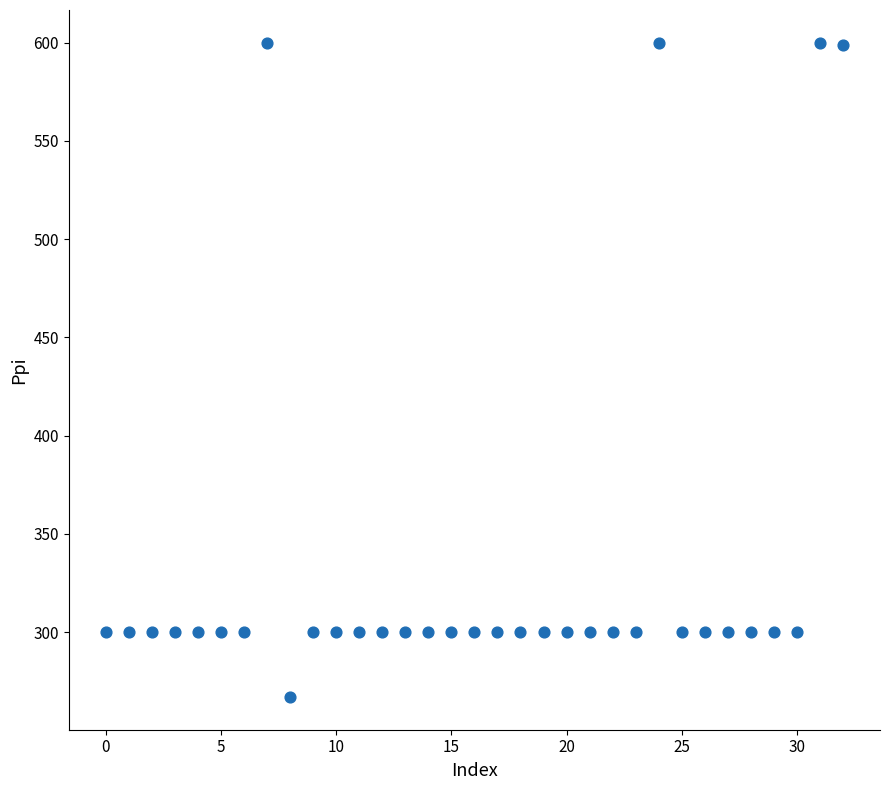

What is the range of Y values (max minus min)?

333